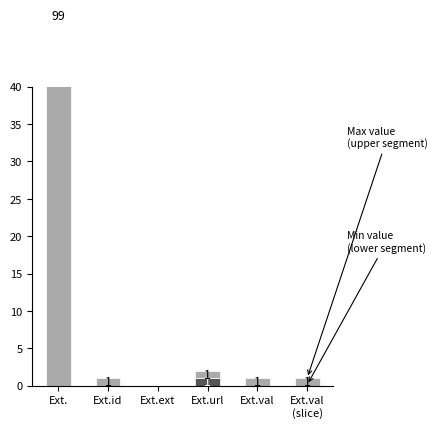

Which series has the largest total across all categories?

Max